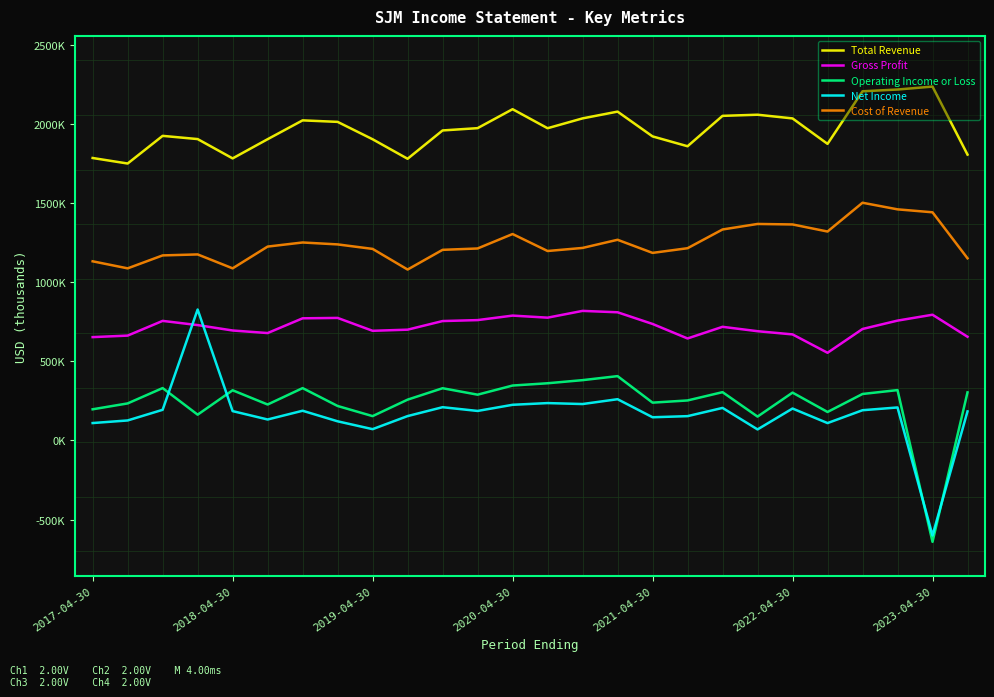

What are all the series names shown in the legend?

Total Revenue, Gross Profit, Operating Income or Loss, Net Income, Cost of Revenue